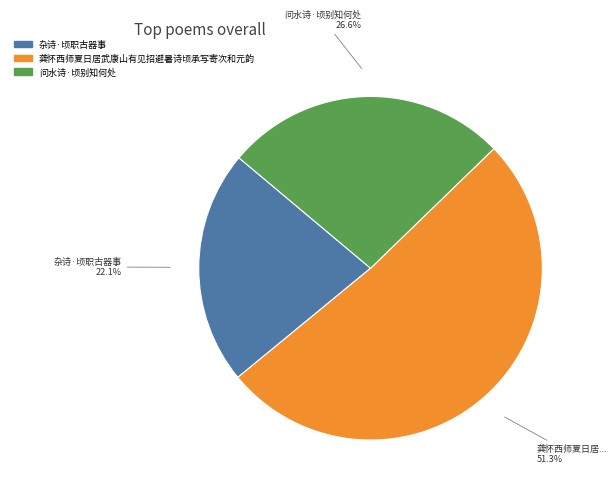

Is there any slice that represents more than half of the pie?

Yes